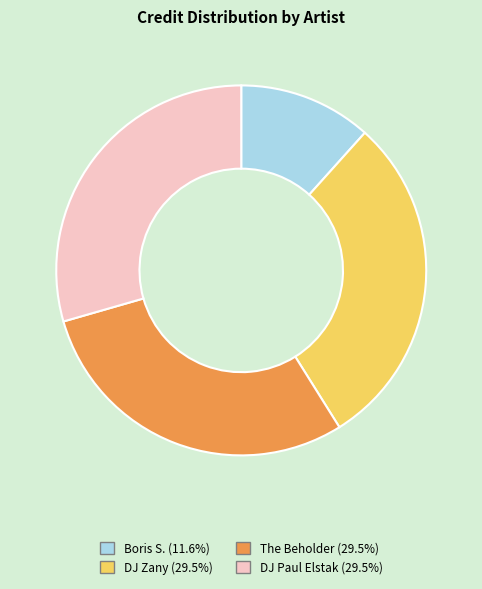

Which slice is the smallest?

Boris S.